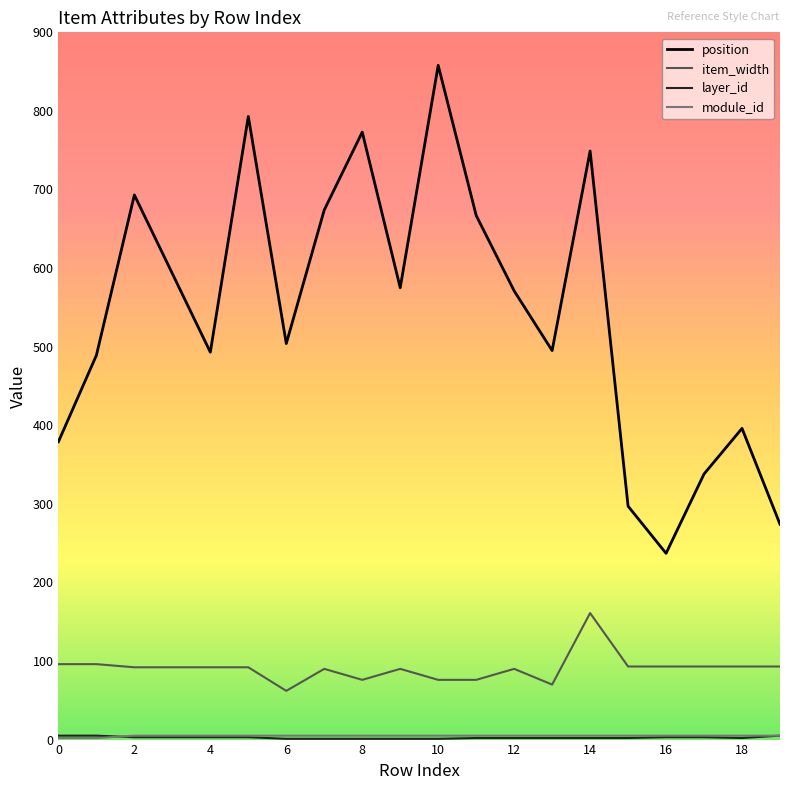

What is the difference between the maximum and second lowest values in the position series?

584